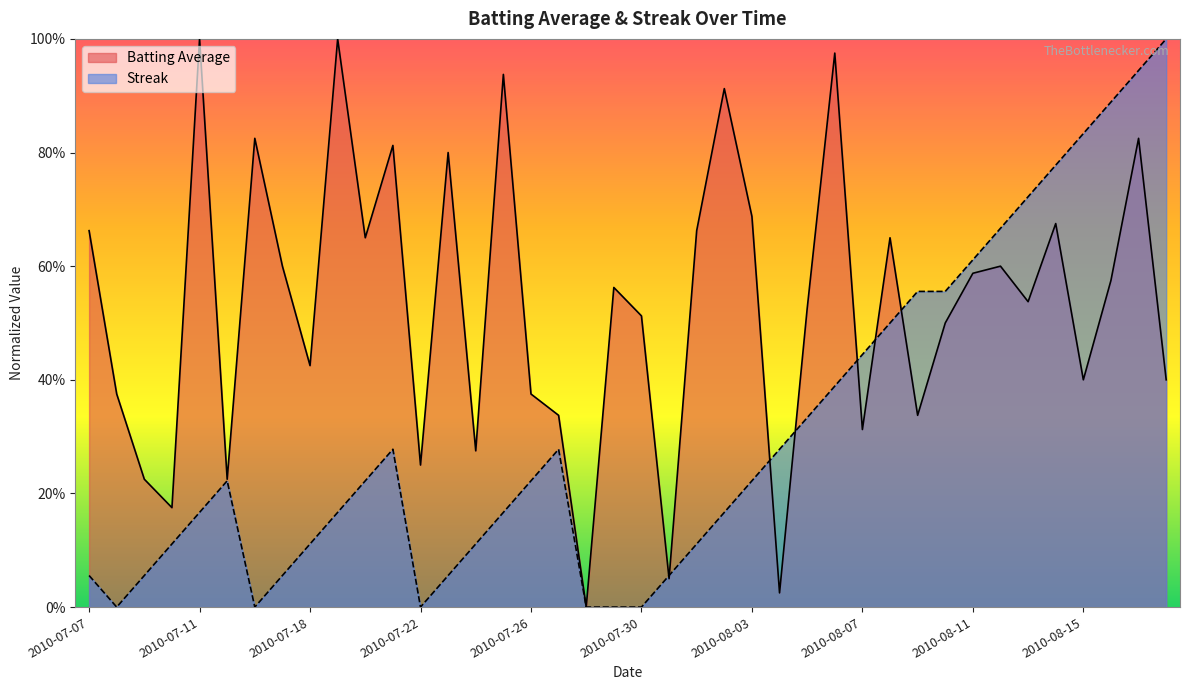

Where do Streak and Batting Average first cross each other?

2010-07-30 and 2010-07-31